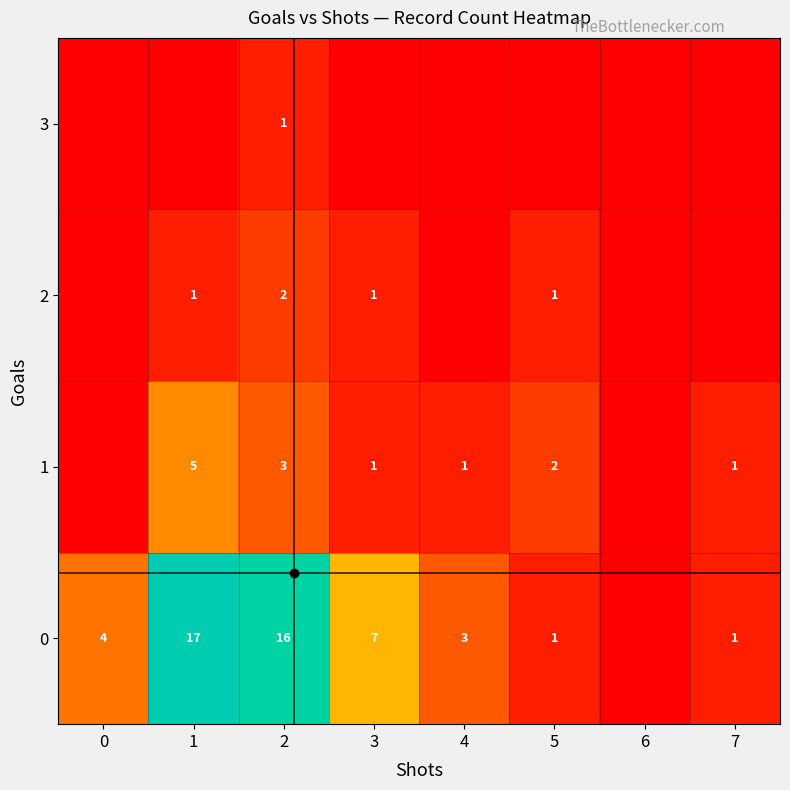

Rank the series at 2 from lowest to highest value.

3, 2, 1, 0